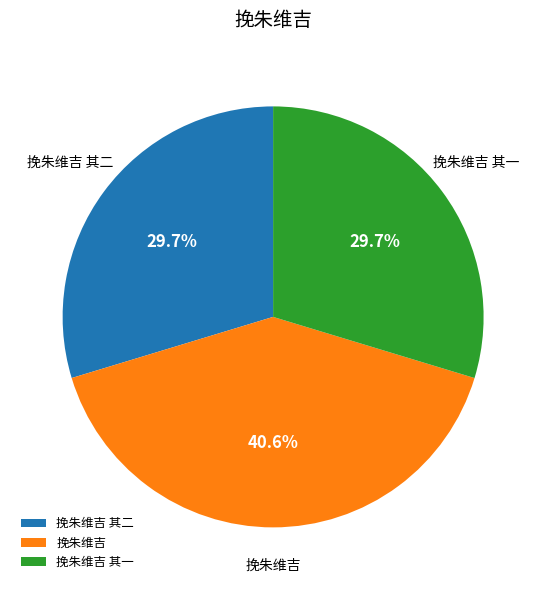

Between 挽朱维吉 and 挽朱维吉 其一, which is larger?

挽朱维吉